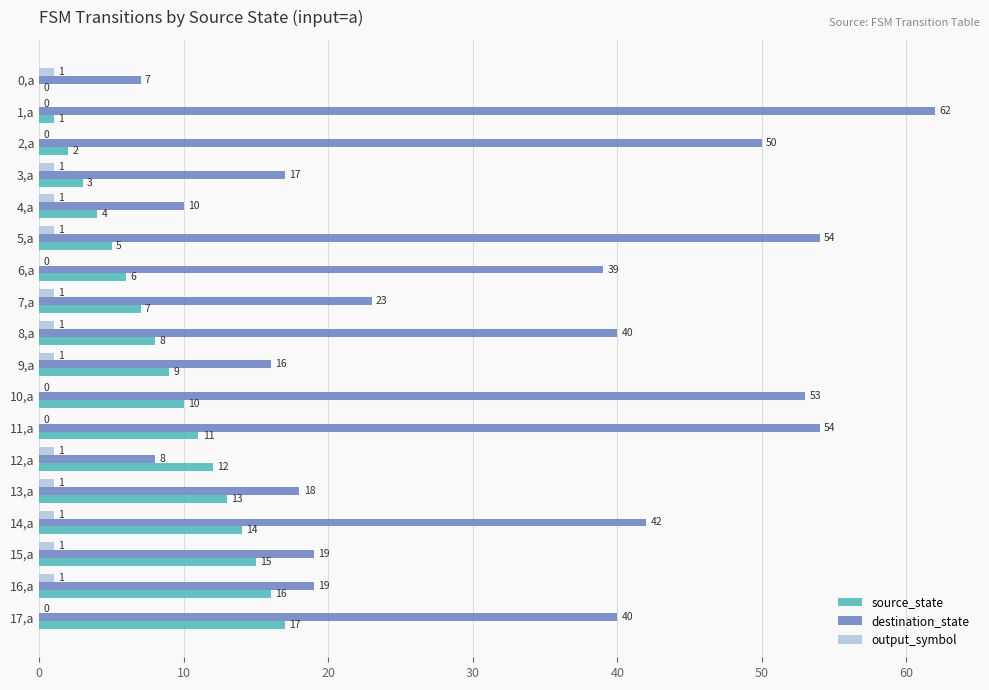

Which series has the largest range (max minus min)?

destination_state